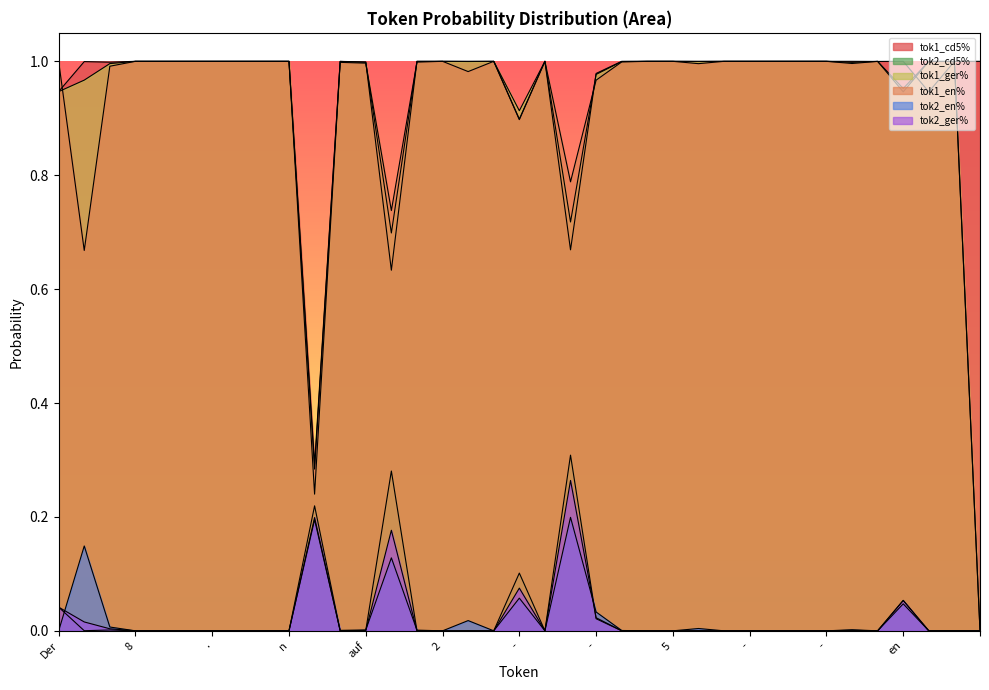

At which label does tok2_en% reach its minimum?

Der